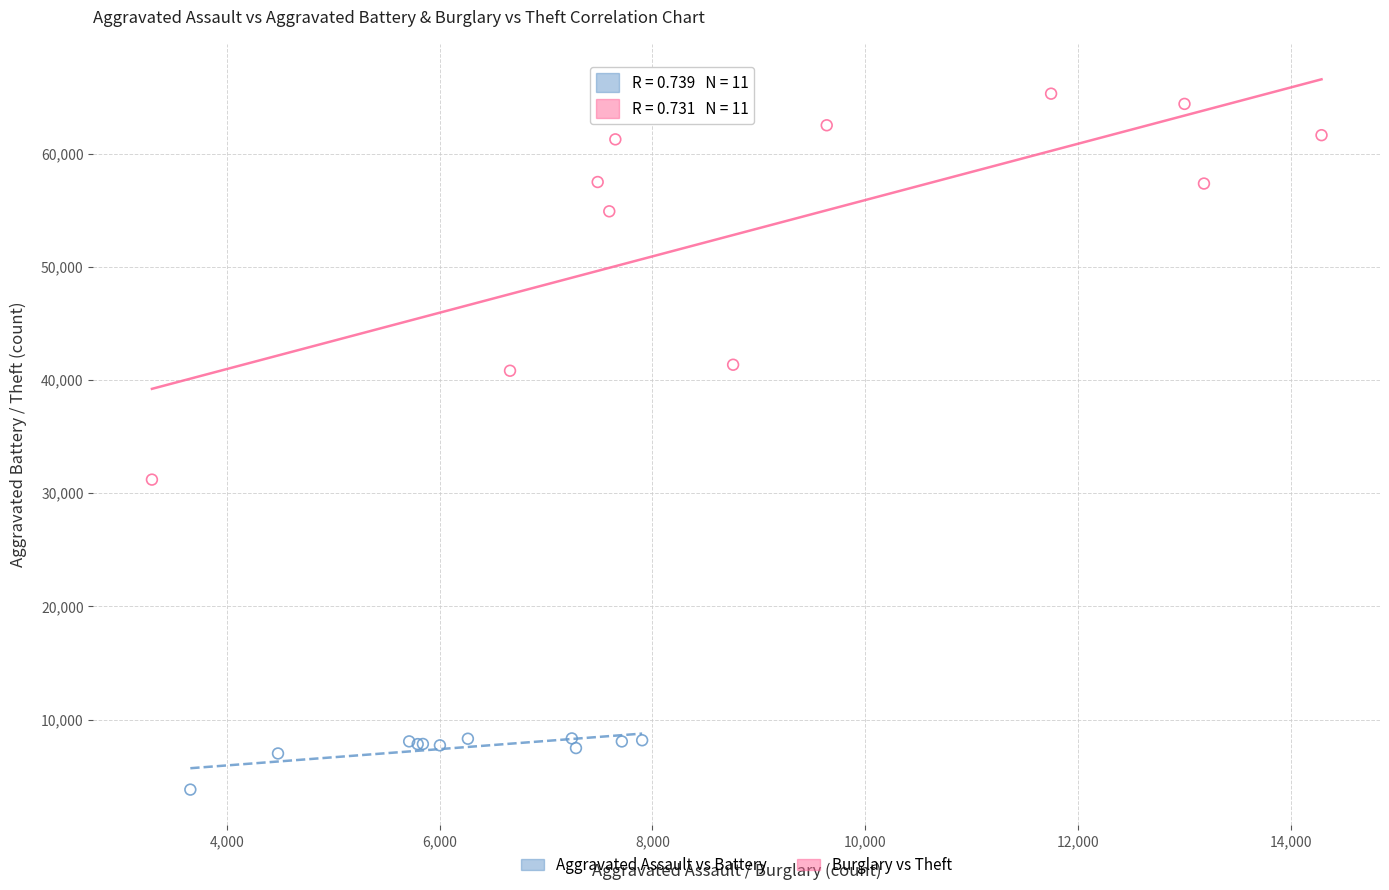

Which series reaches the maximum Y coordinate?

Burglary vs Theft